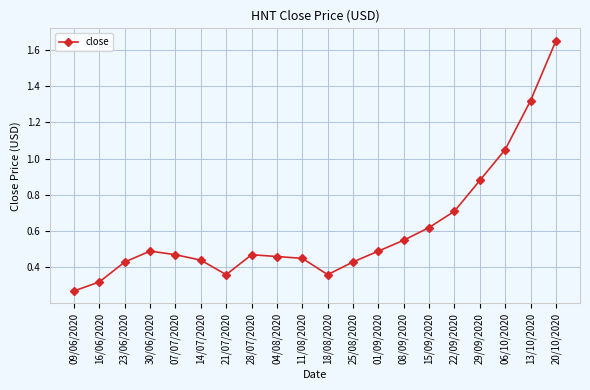

What is the difference between the second highest and second lowest values?

1.0